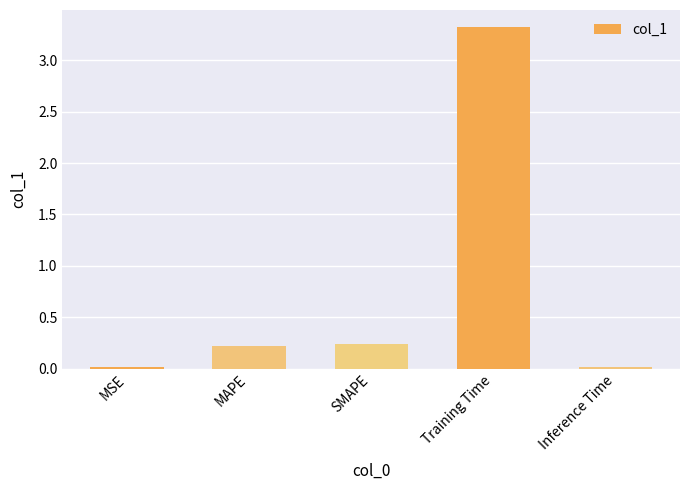

How many distinct data groups are displayed?

1